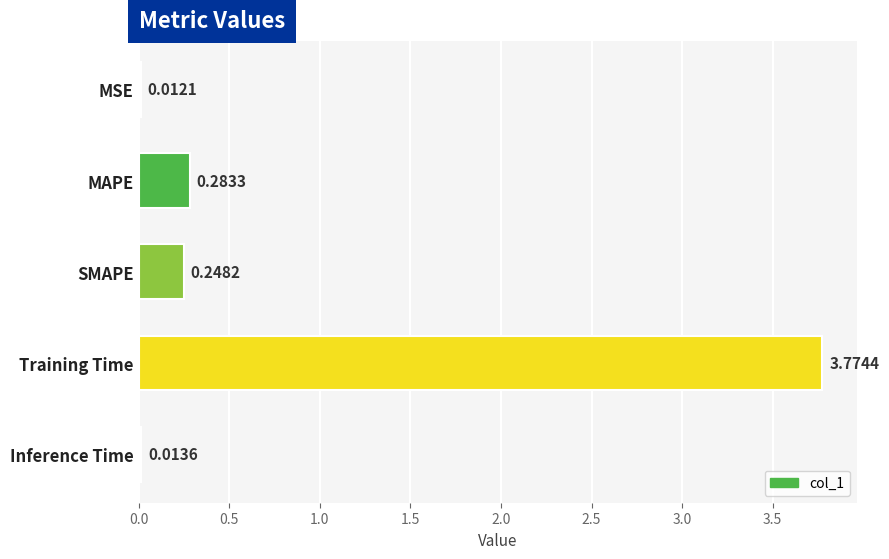

What is the label of the 4th bar from the bottom?

MAPE